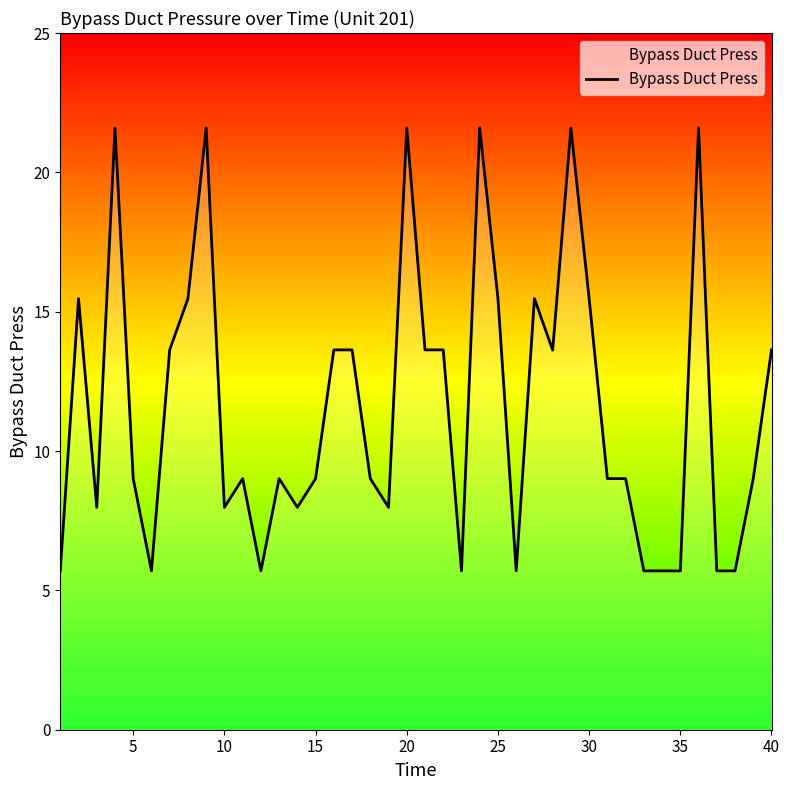

What is the difference between the maximum and second lowest values?

15.9